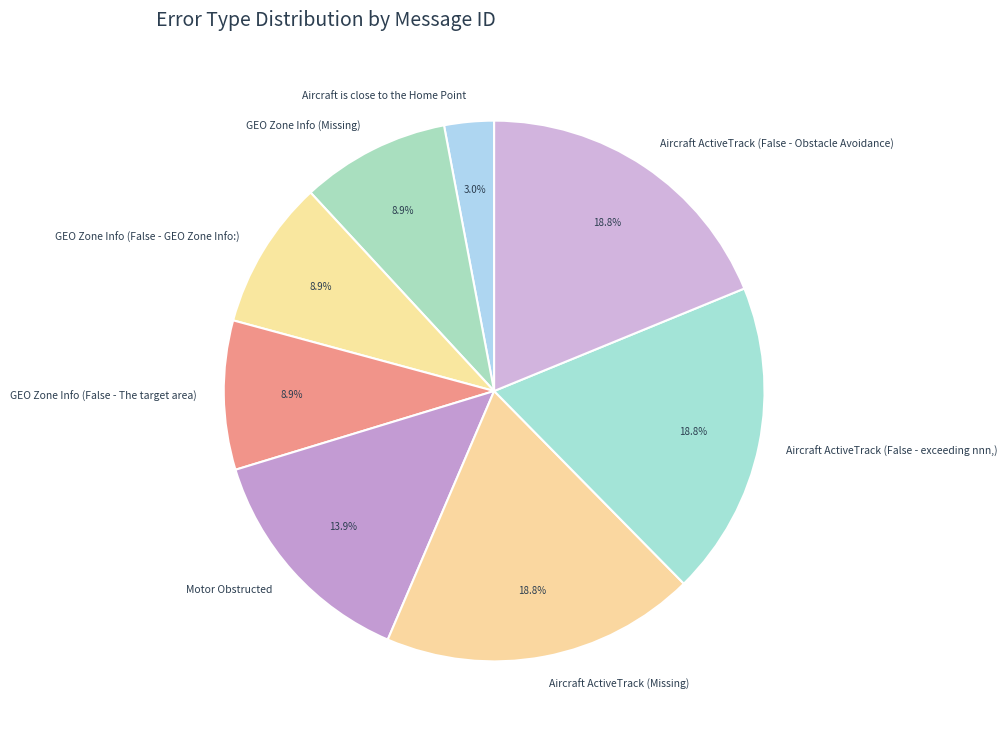

Is the sum of GEO Zone Info (False - The target area) and Aircraft is close to the Home Point greater than half?

No